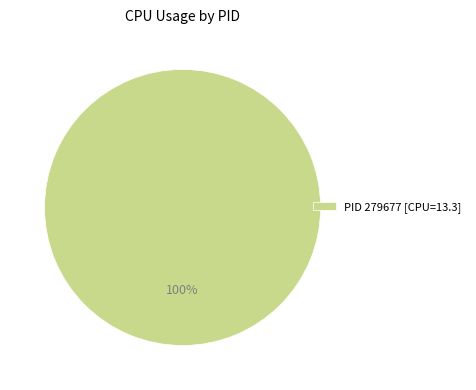

Which slice represents more than half of the pie?

PID 279677 [CPU=13.3]